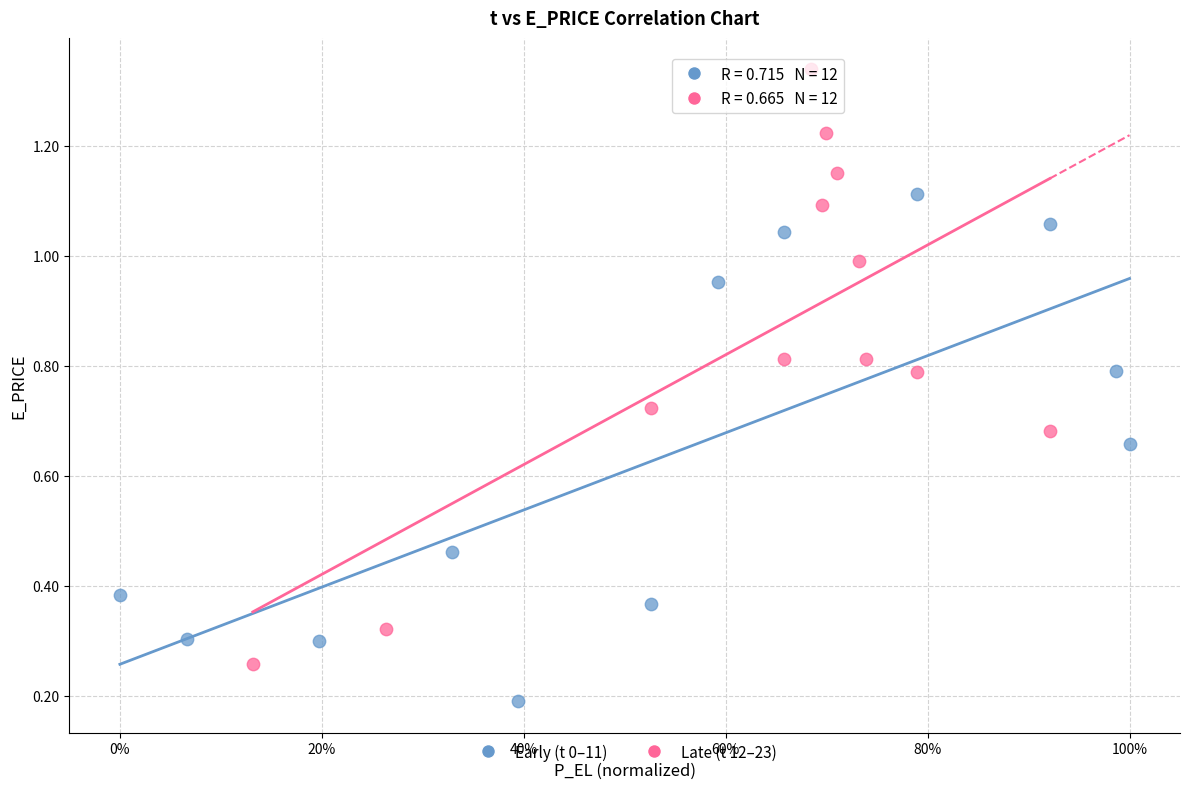

Which series reaches the maximum Y coordinate?

Late (t 12–23)